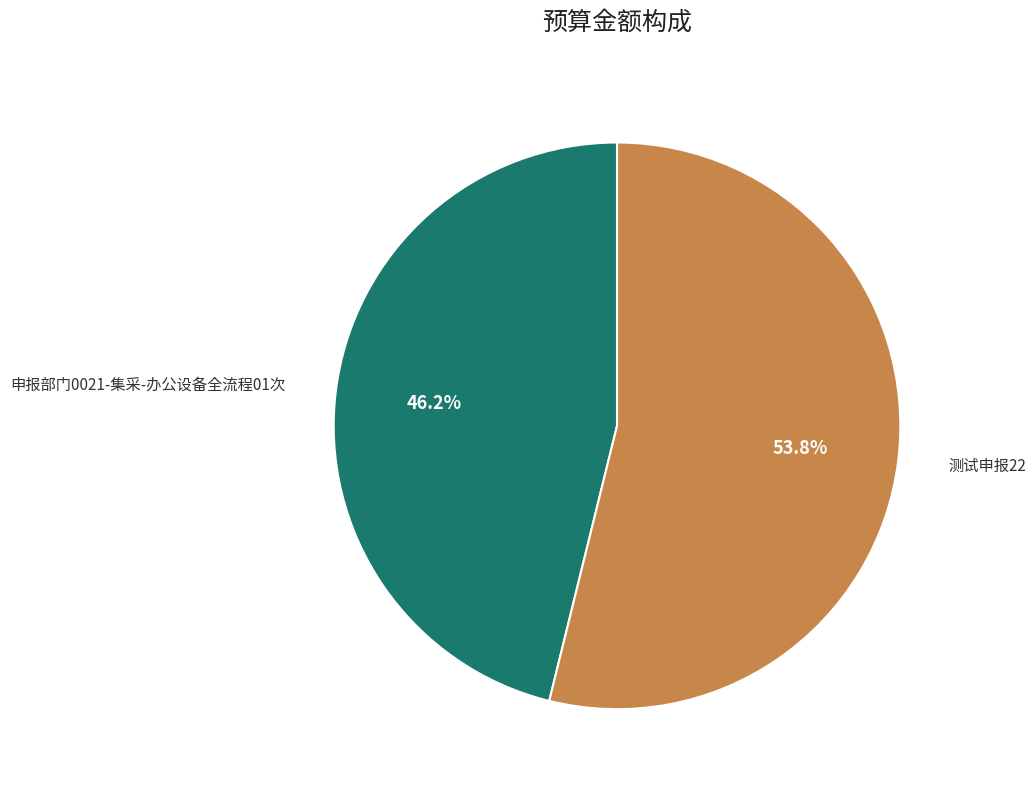

What portion of the pie excludes 申报部门0021-集采-办公设备全流程01次?

53.8%